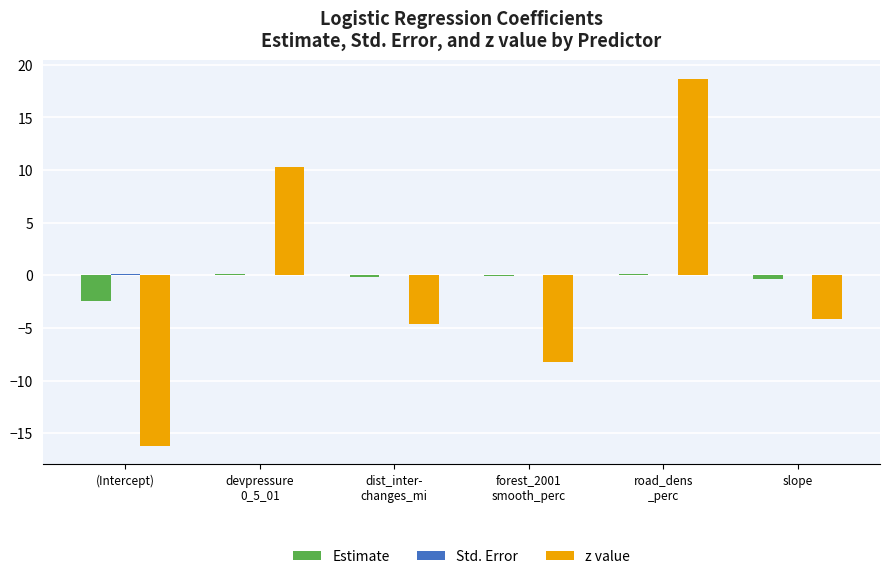

What is the greatest value displayed?

18.7